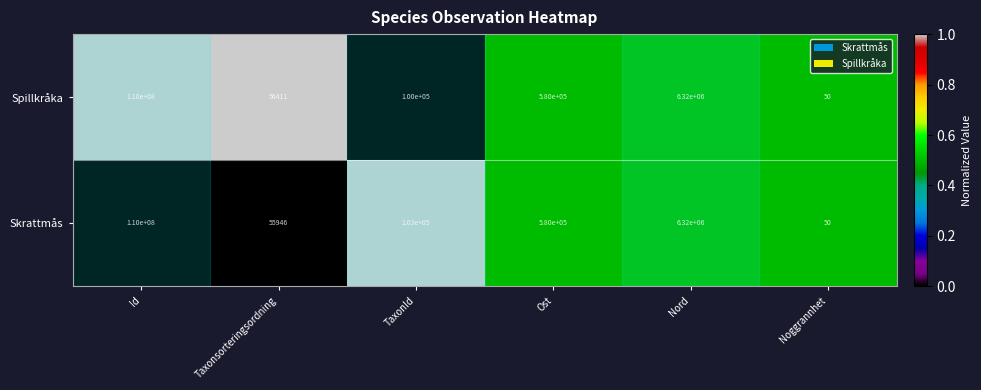

At which category is the sum across all series the highest?

Id